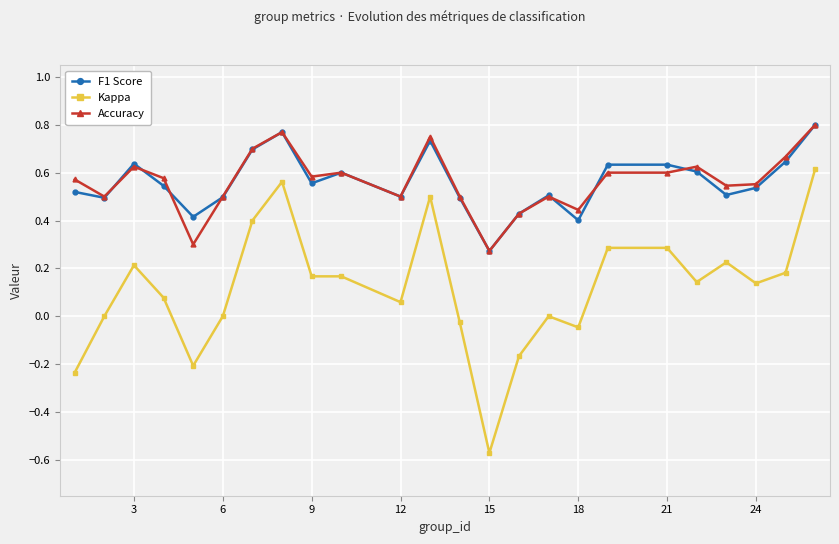

In F1 Score, how many points are lower than both neighbors (excluding endpoints)?

7